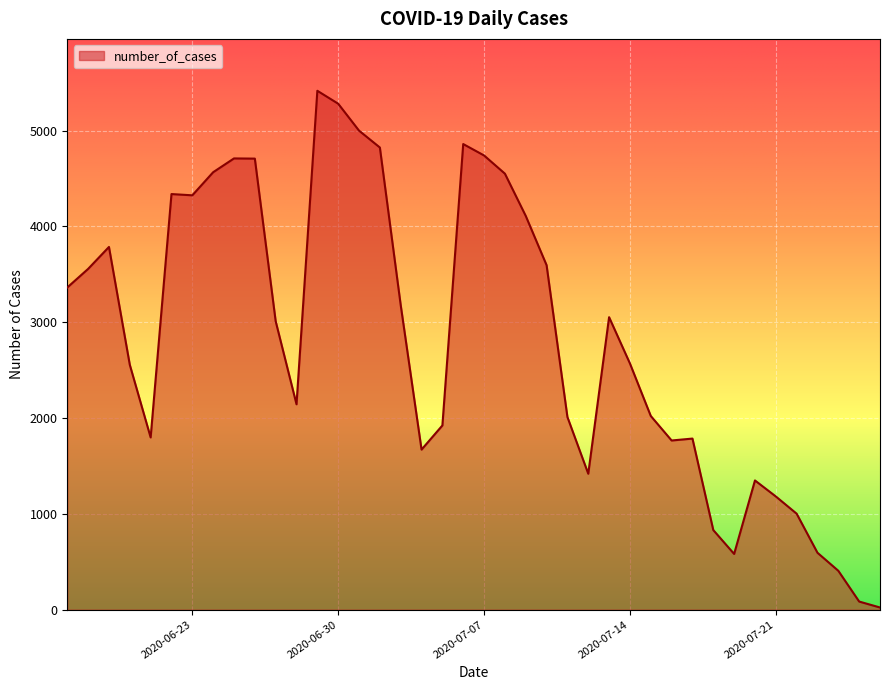

What is the difference between the maximum and minimum values?

5393